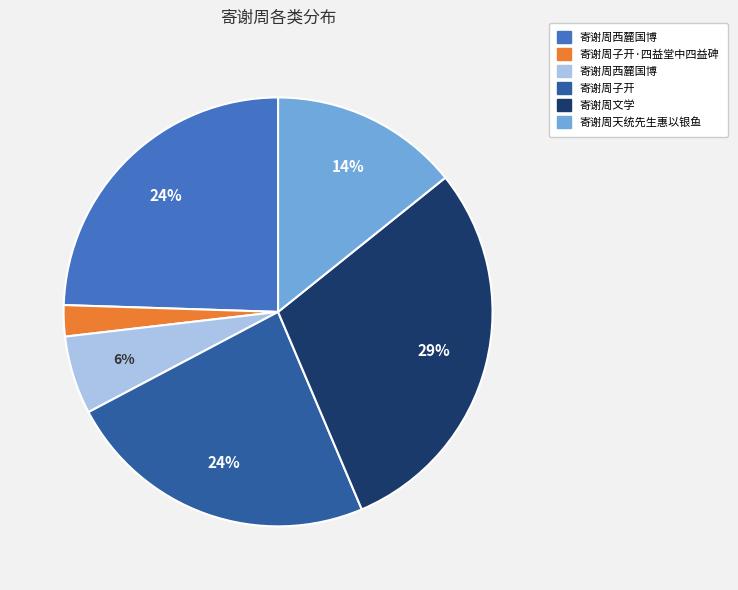

To the nearest percent, what is the average slice percentage?

17%